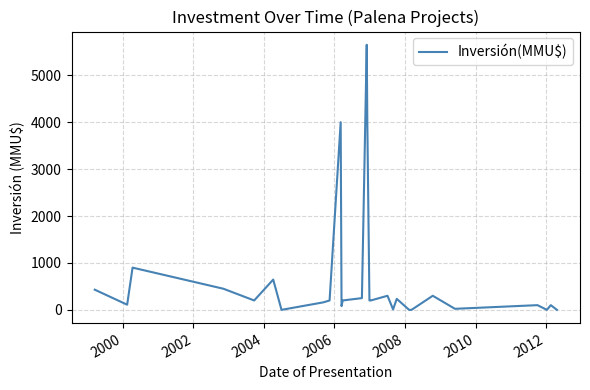

What is the greatest value displayed?

5650